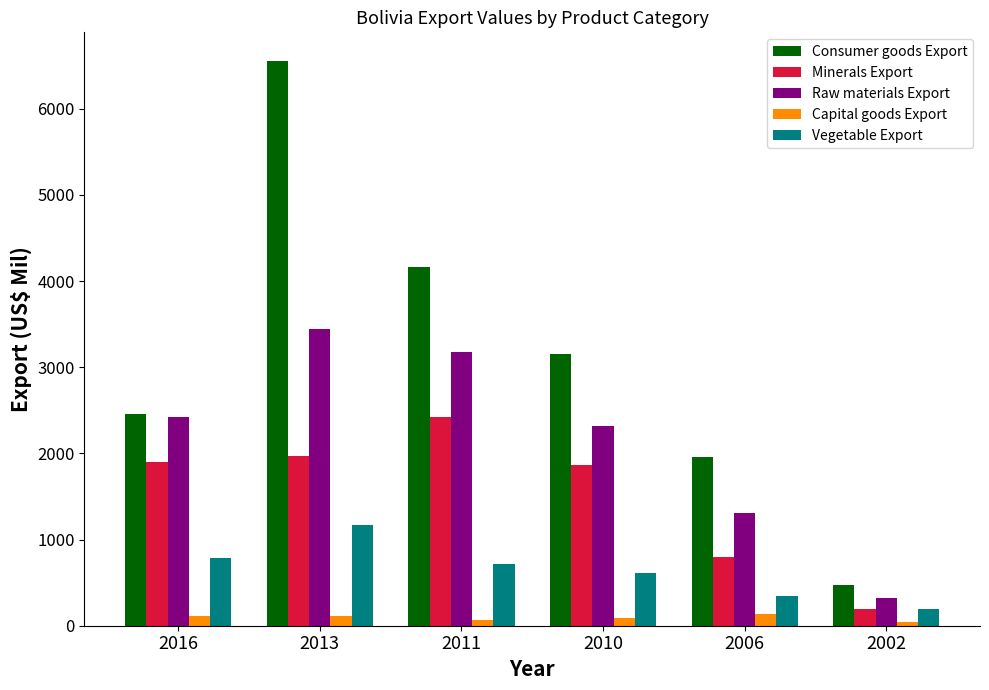

What is the difference between the maximum and minimum values in the Vegetable Export series?

977.9